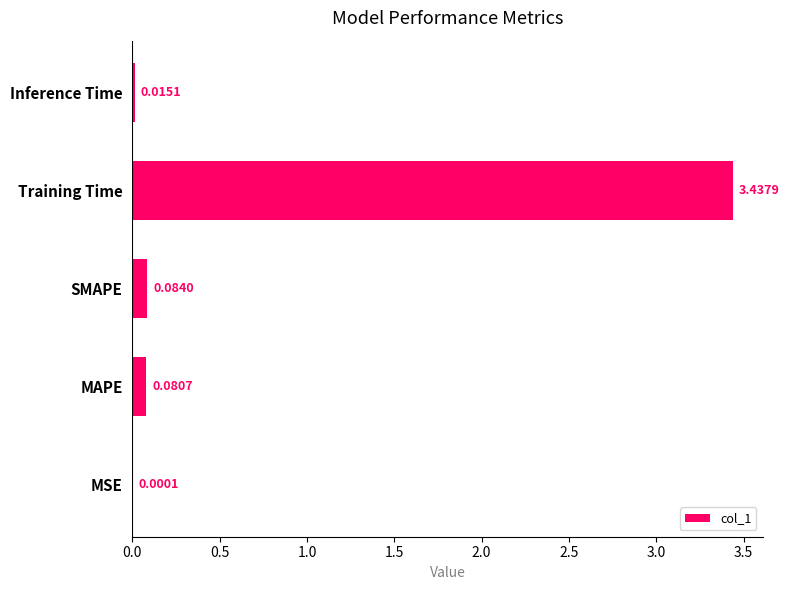

At which category does the chart reach its peak across all series?

Training Time